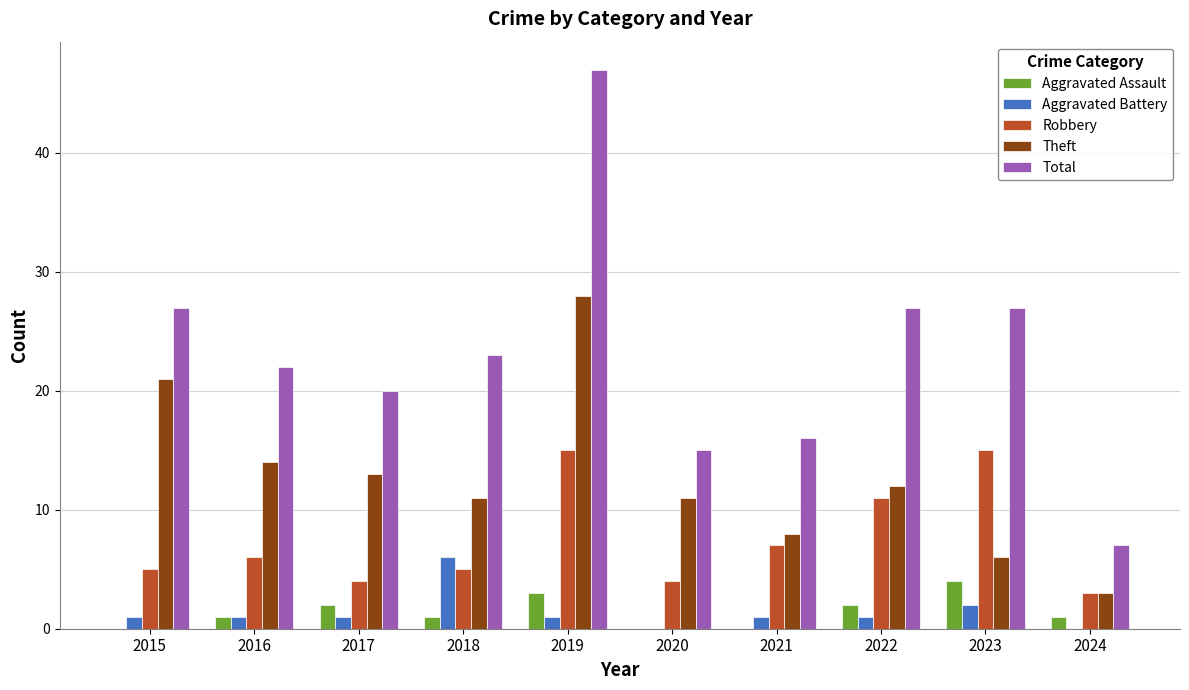

What value does the Robbery series have at 2024?

3